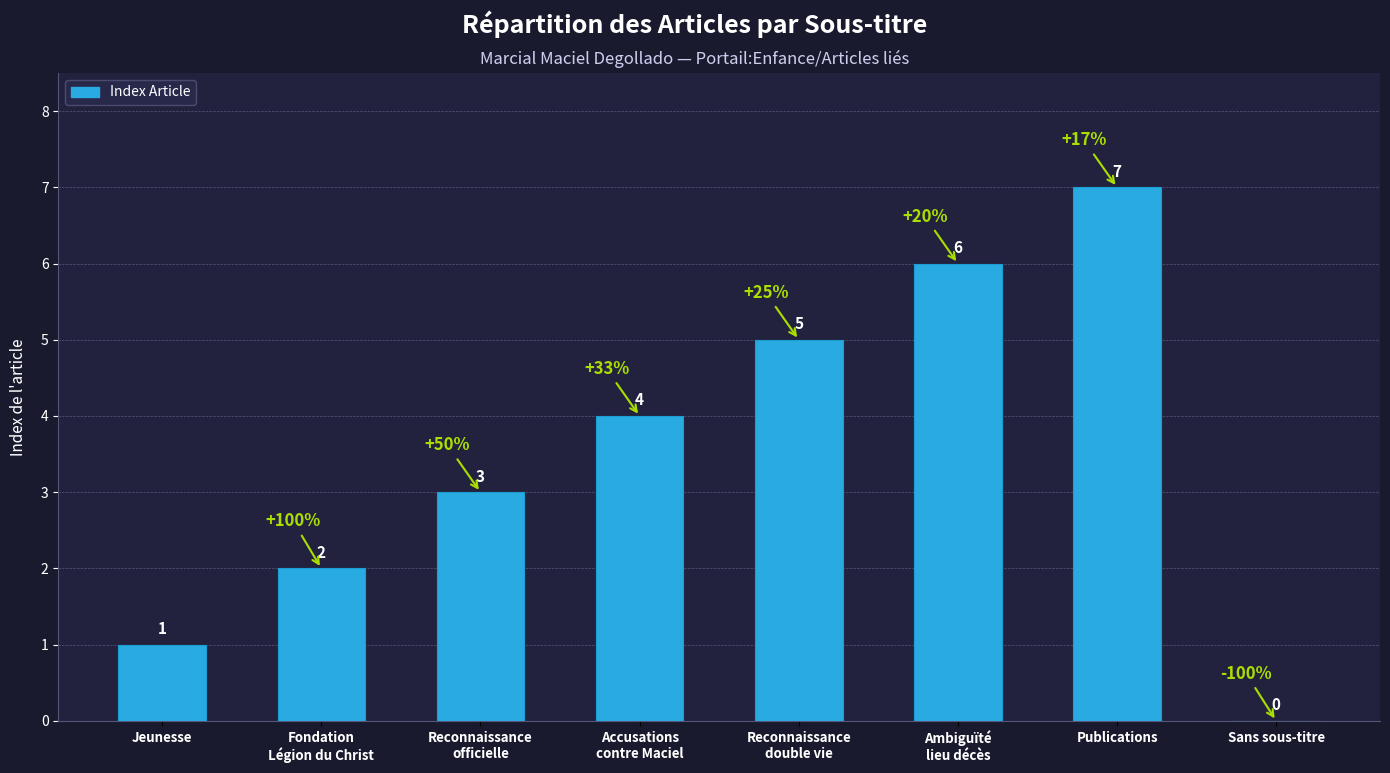

Where is the data nearest to the value 3?

Reconnaissance
officielle